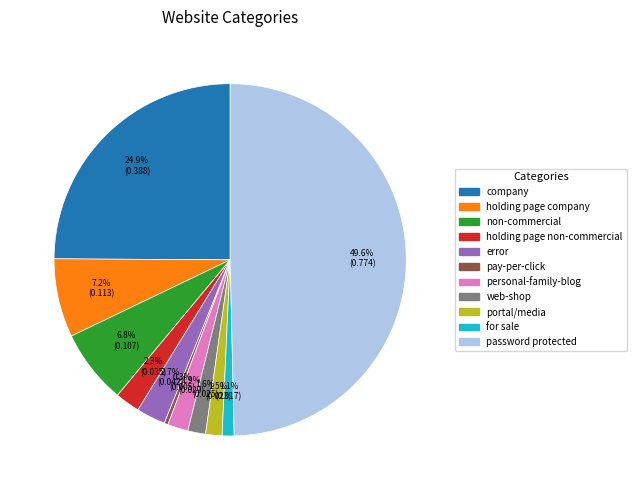

How many slices are in this pie chart?

11